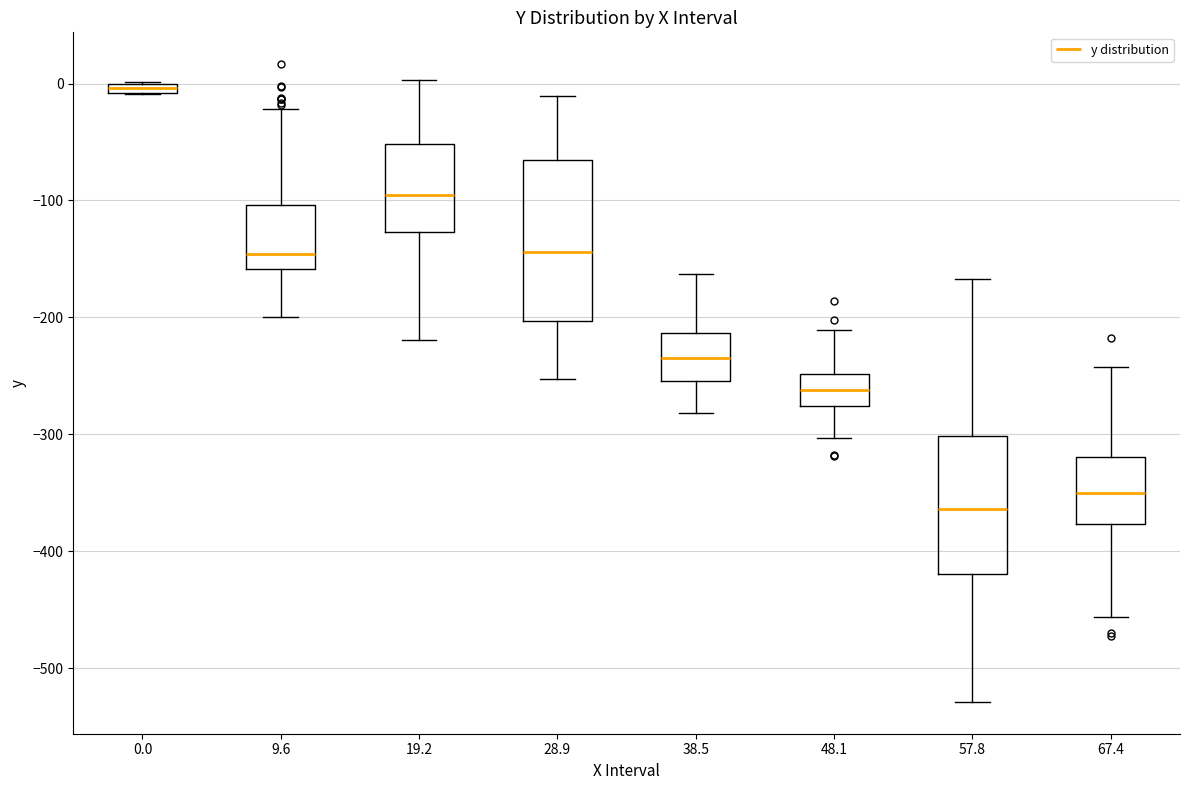

Which box's median line is the highest?

0.0